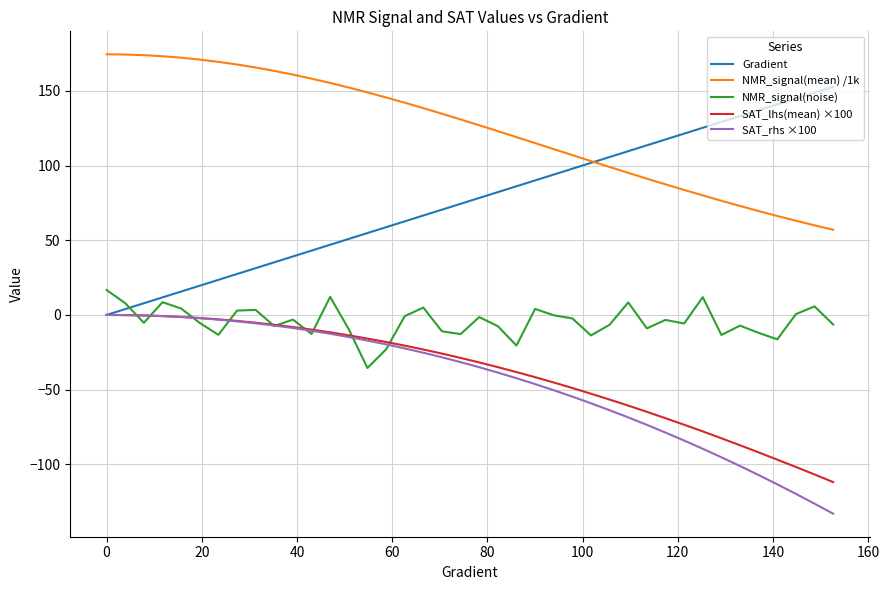

What is the greatest value displayed?

174.4